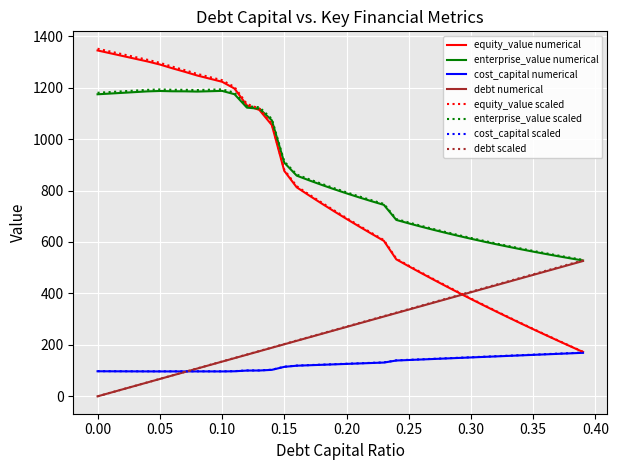

What is the greatest value displayed?

1351.1